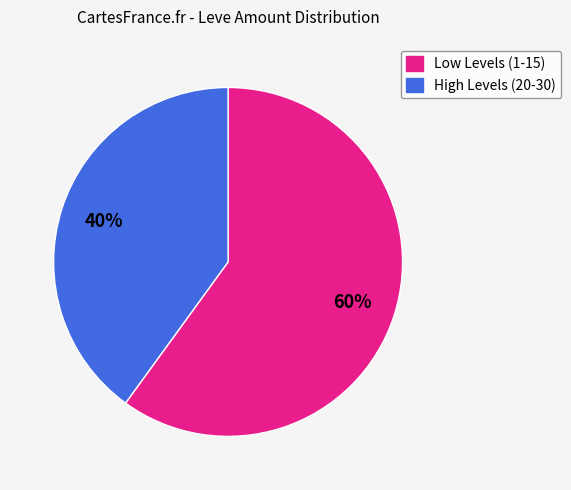

Does any single category account for the majority?

Yes